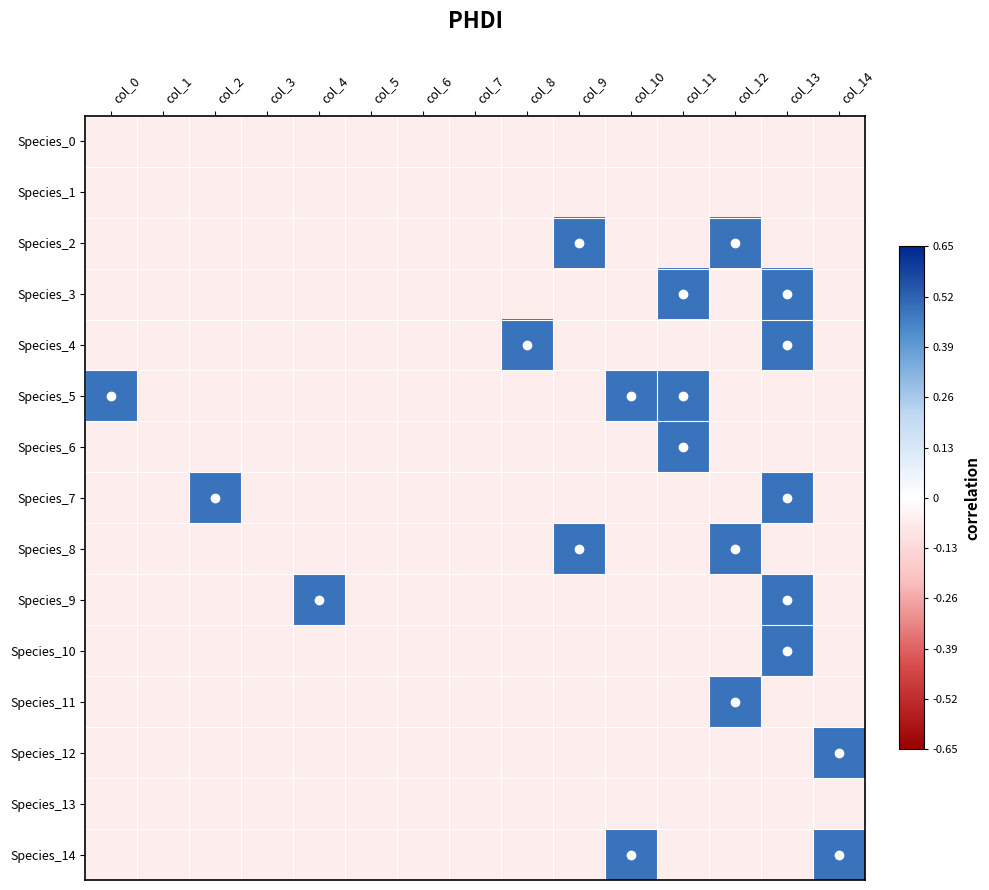

List the series in order of their peak value, highest first.

Species_2, Species_3, Species_4, Species_5, Species_6, Species_7, Species_8, Species_9, Species_10, Species_11, Species_12, Species_14, Species_0, Species_1, Species_13